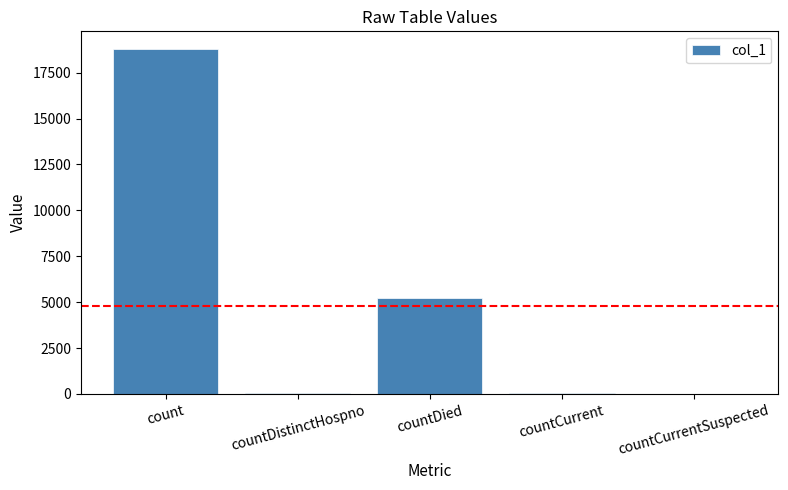

At which category does the chart reach its peak across all series?

count